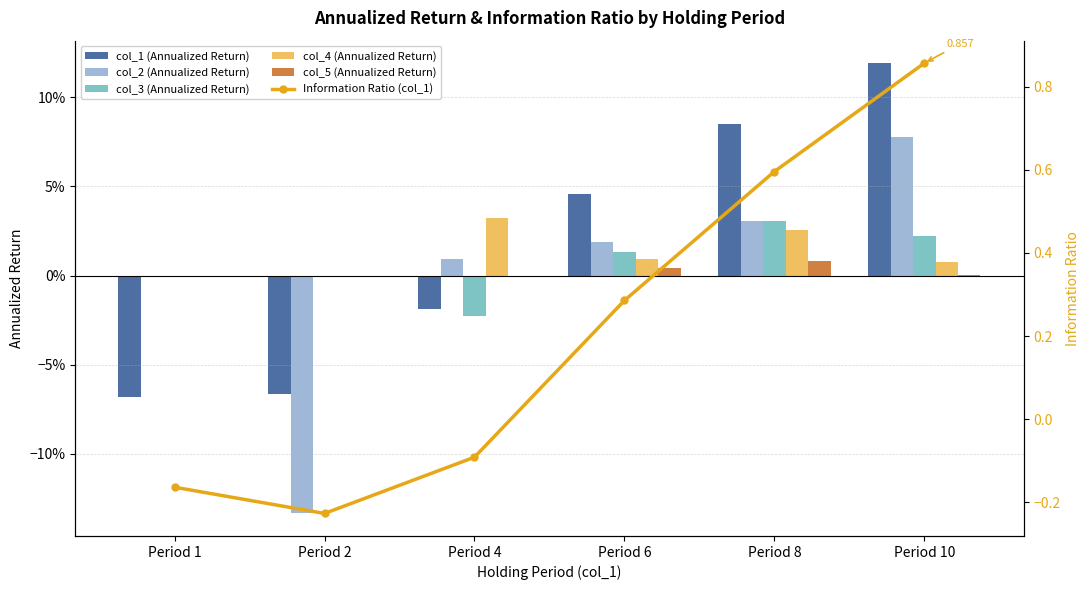

Are the bars grouped side by side (vs. stacked)?

Yes